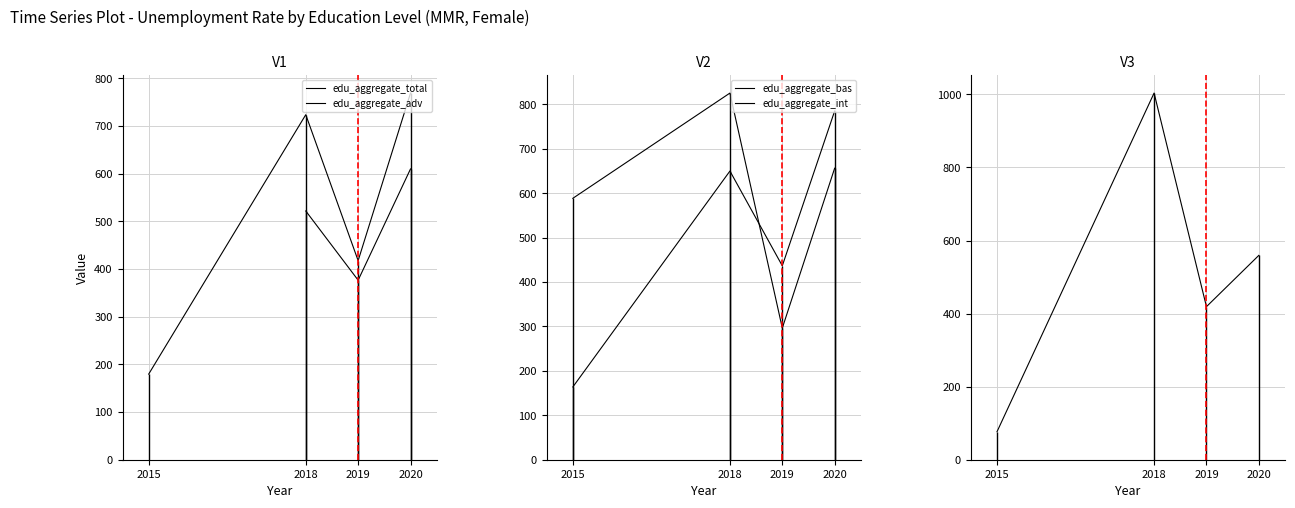

What is the difference between the maximum and second lowest values in the edu_aggregate_int series?

237.0